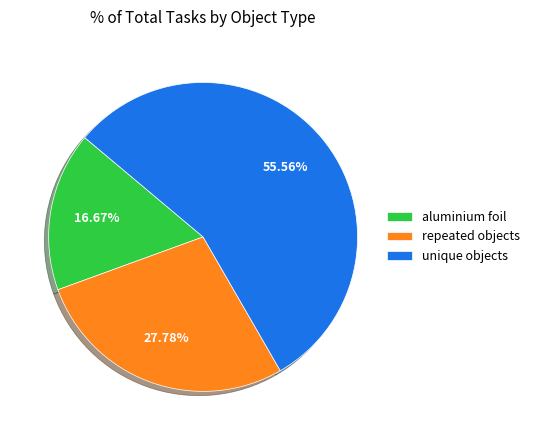

To the nearest percent, what is the average slice percentage?

33%